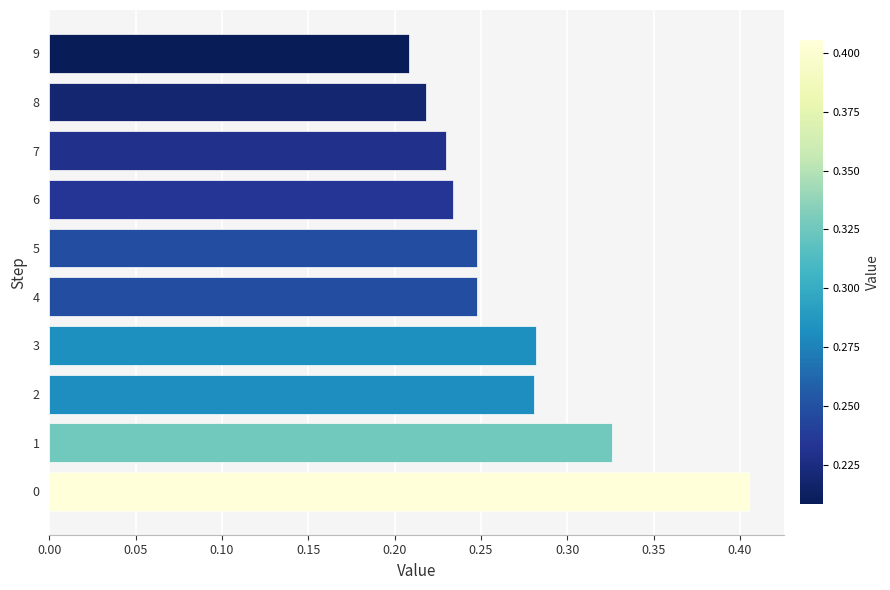

At which category does the chart reach its minimum across all series?

9